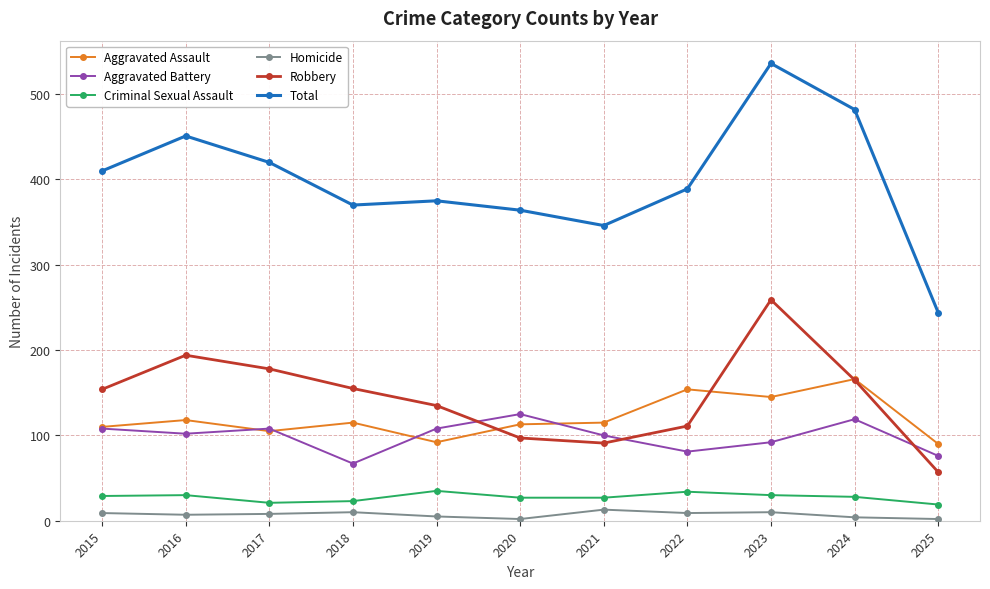

Which series ends up on top after the final intersection of Aggravated Battery and Robbery?

Aggravated Battery